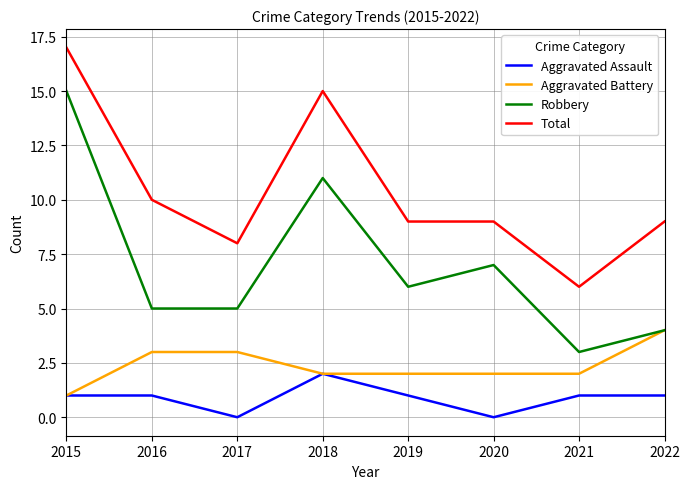

True or false: Robbery and Total intersect in this chart.

False